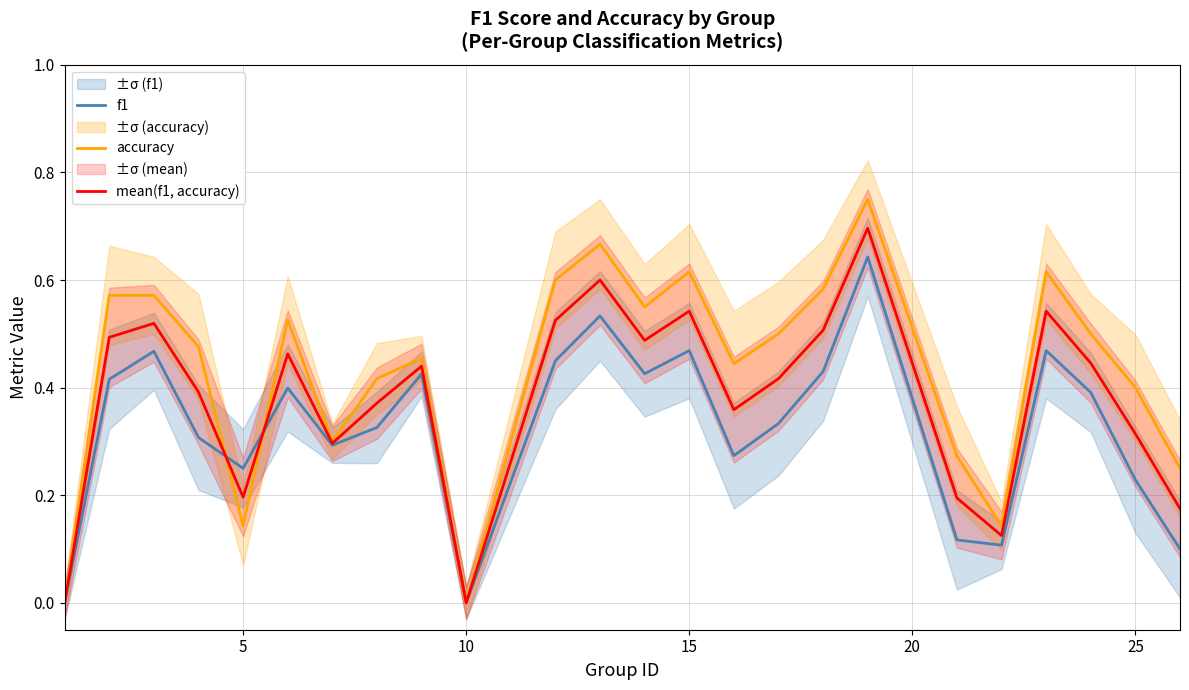

In accuracy, how many points are higher than both neighbors (excluding endpoints)?

6